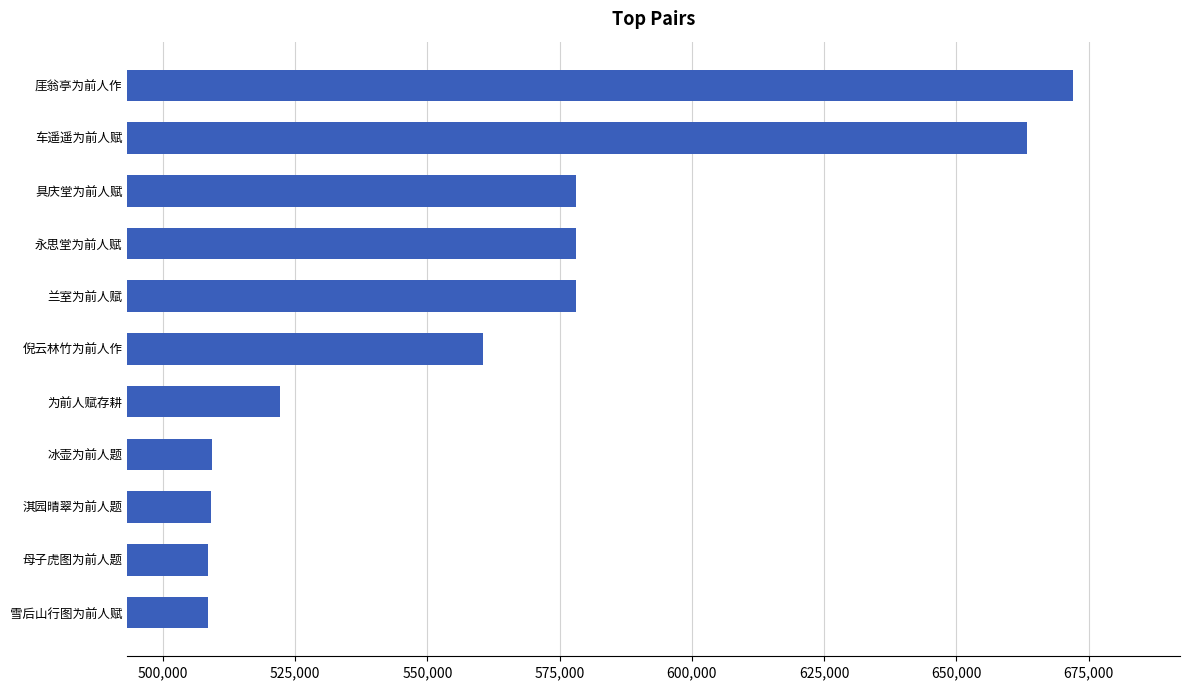

What is the average value?

562552